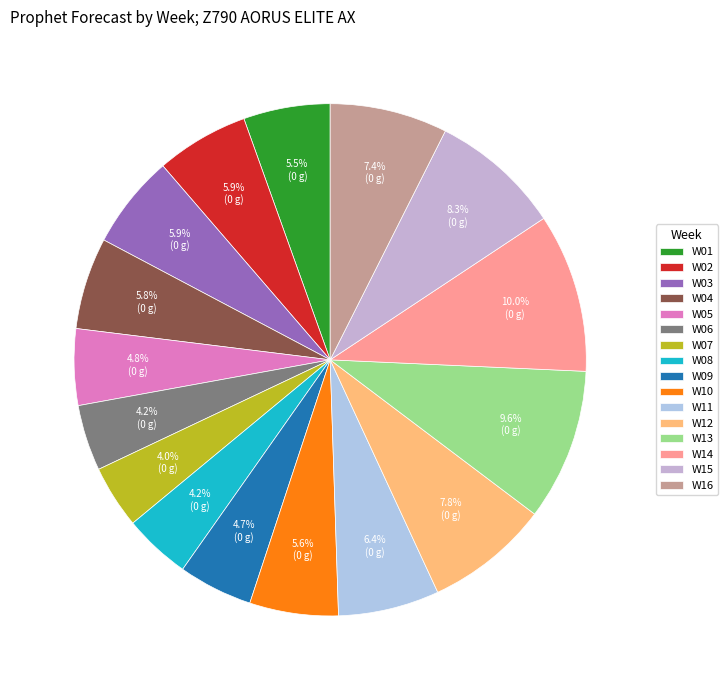

How many slices are in this pie chart?

16